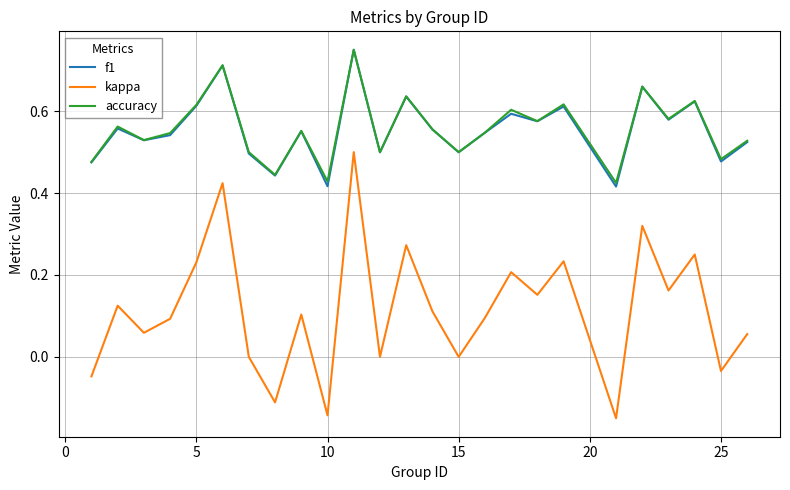

Which series has the widest spread of values?

kappa